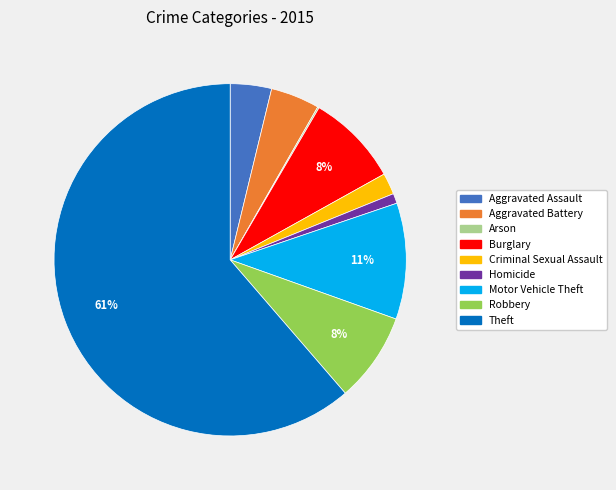

What percentage is the Aggravated Battery slice, to the nearest percent?

4%